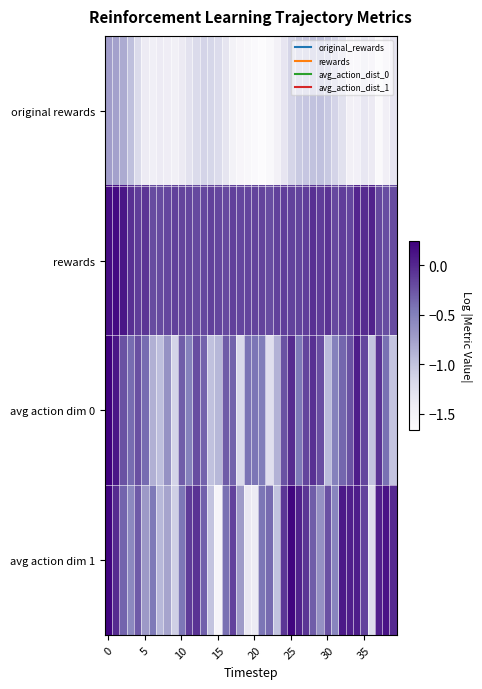

Which series has the widest spread of values?

avg action dim 1